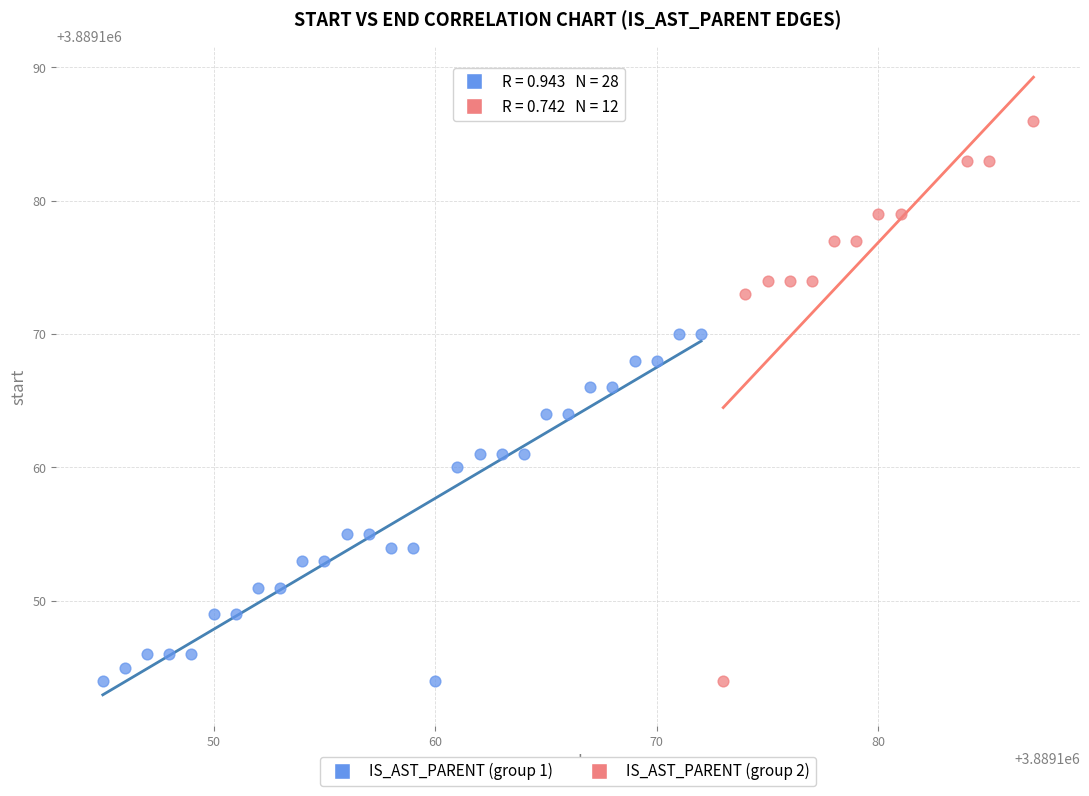

Which series contains the highest Y value?

IS_AST_PARENT (group 2)